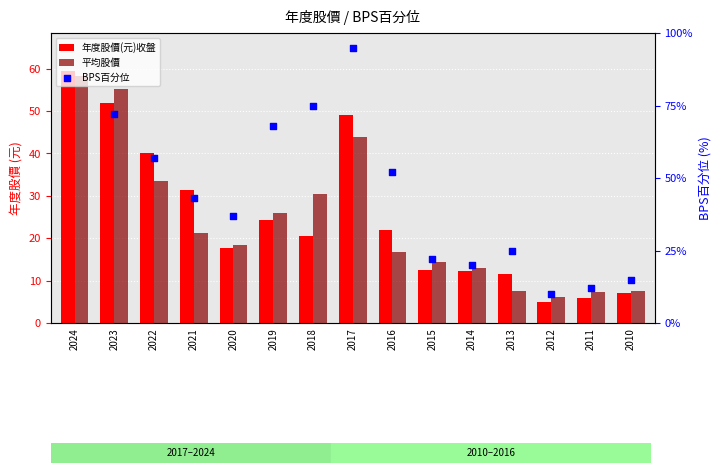

At which category is the sum across all series the highest?

2017